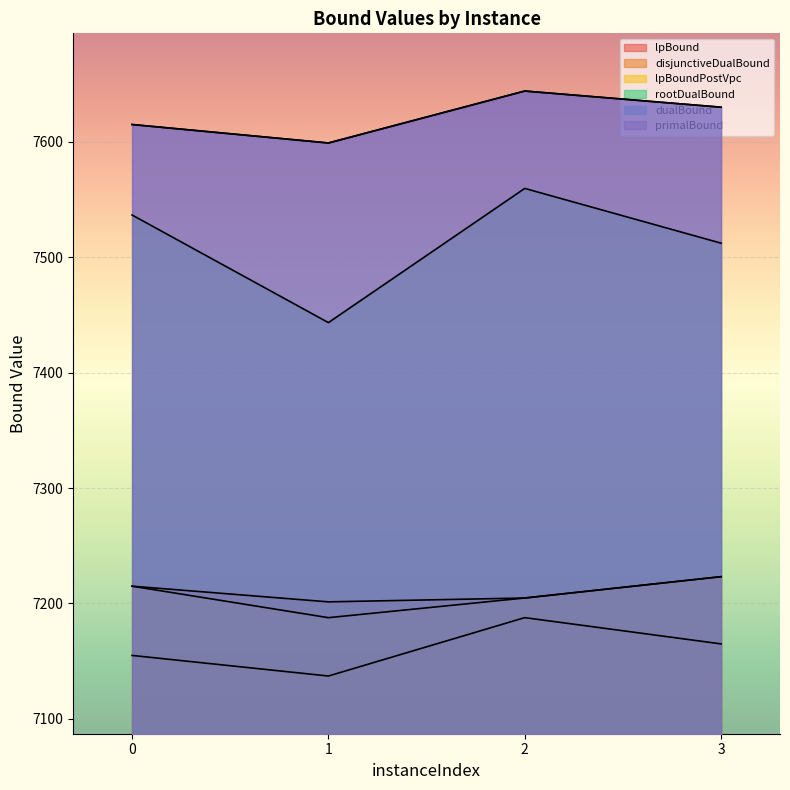

How many series are shown in this chart?

6